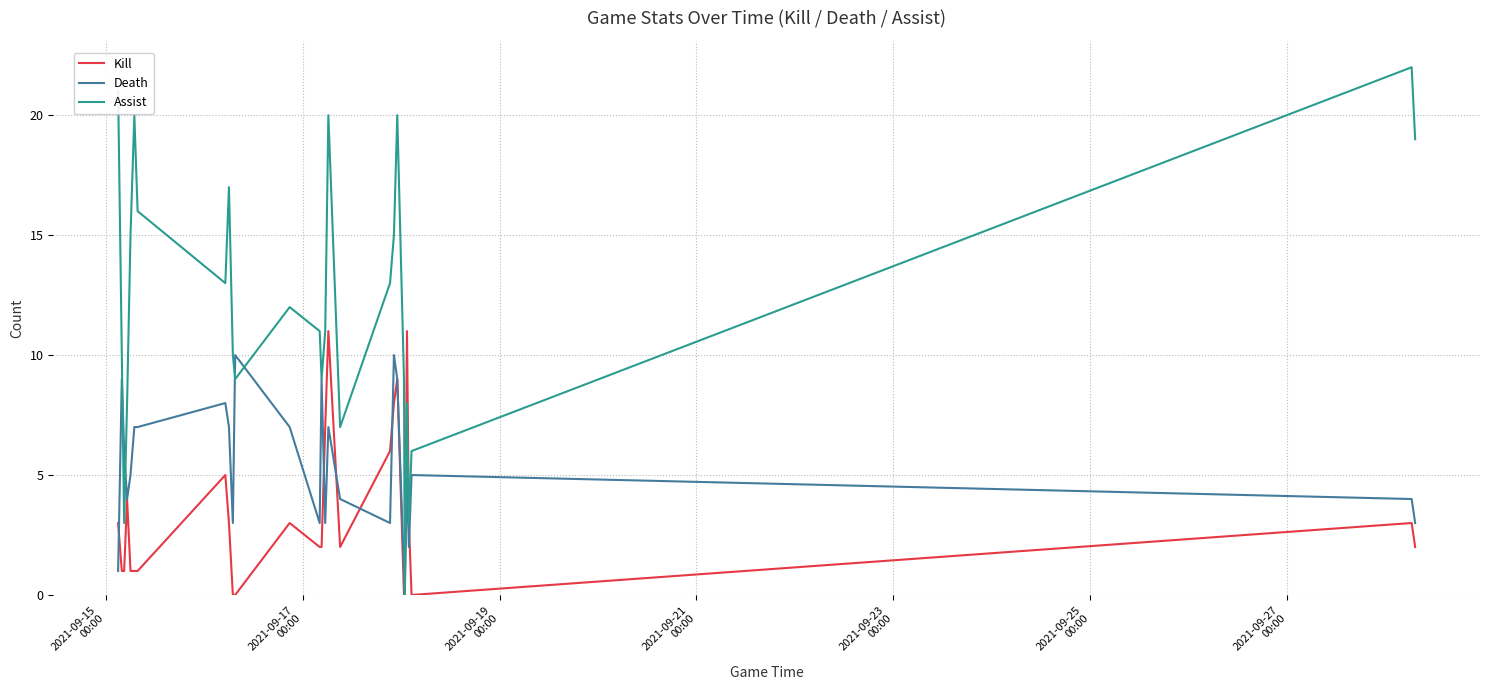

What is the greatest value displayed?

22